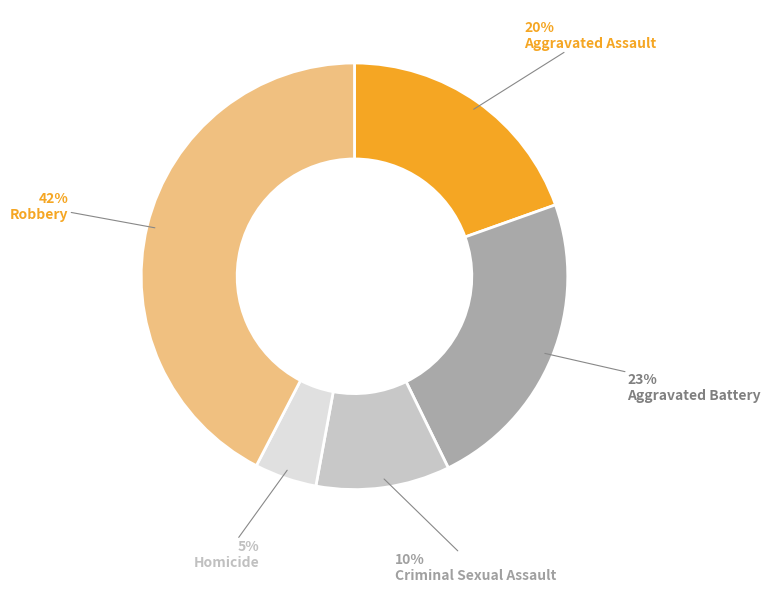

To the nearest percent, what portion does Criminal Sexual Assault represent?

10%